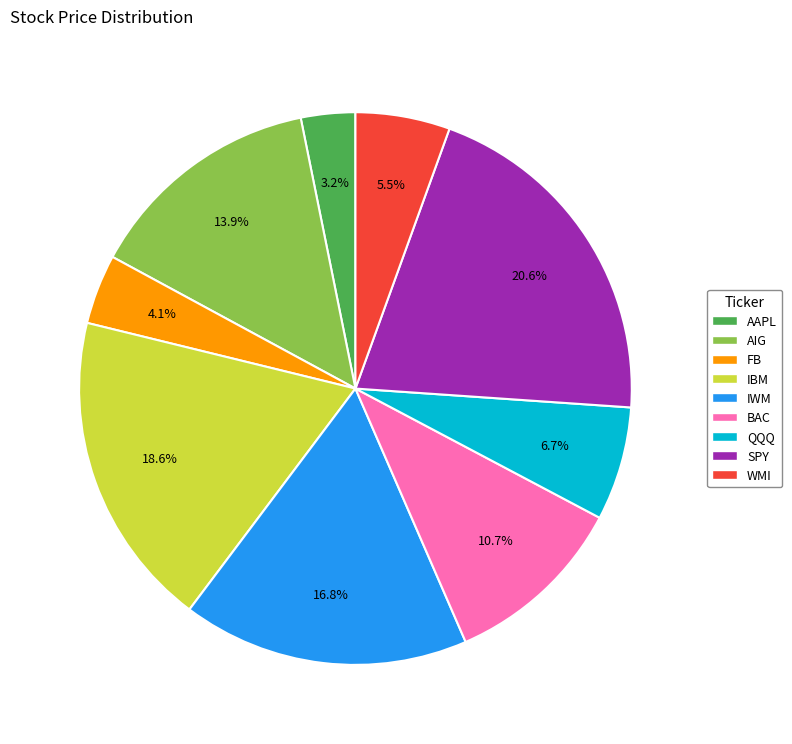

Count the number of slices in the pie.

9